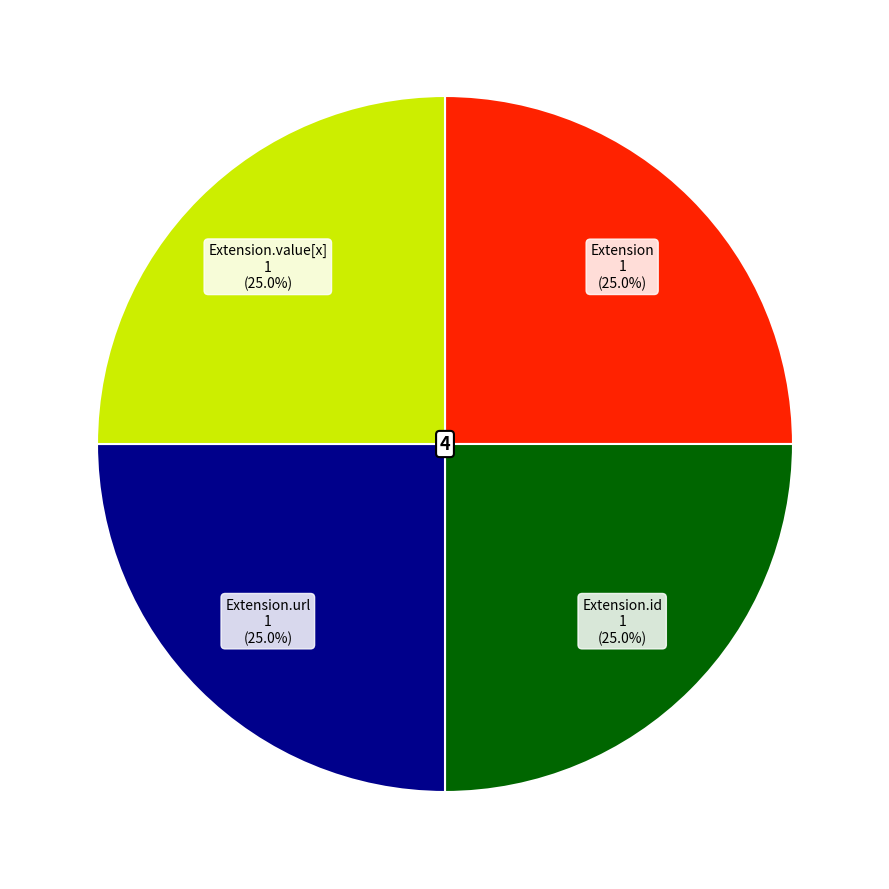

Is there any slice that represents more than half of the pie?

No